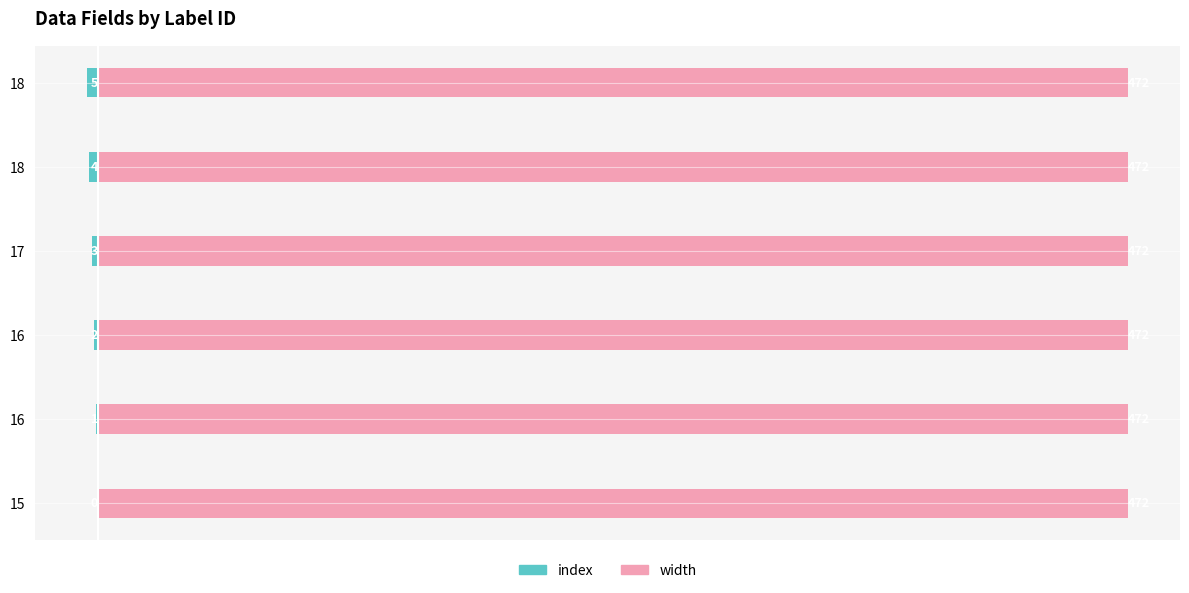

Reading left to right, transcribe all the data shown in this chart.

index: 0.0	-1.0	-2.0	-3.0	-4.0	-5.0
width: 0.3	0.3	0.3	0.3	0.3	0.3